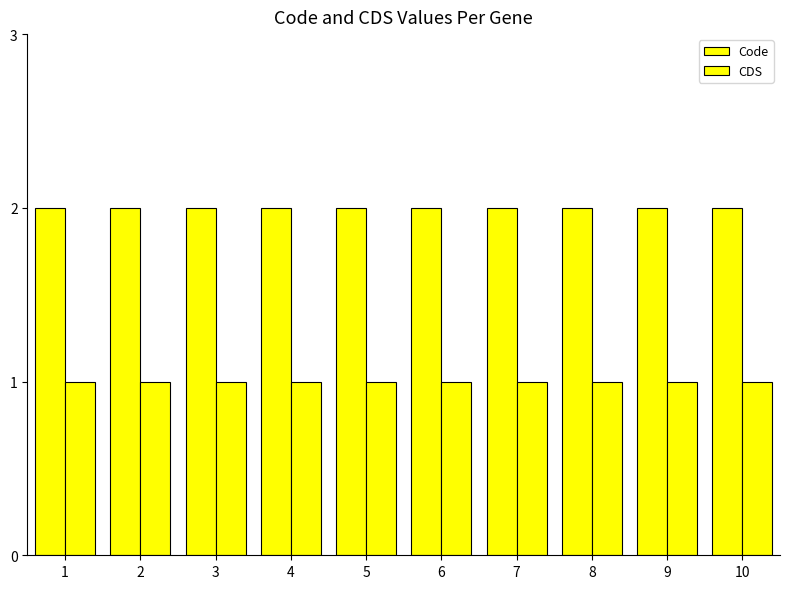

At 10, list the series in order from largest to smallest.

Code, CDS